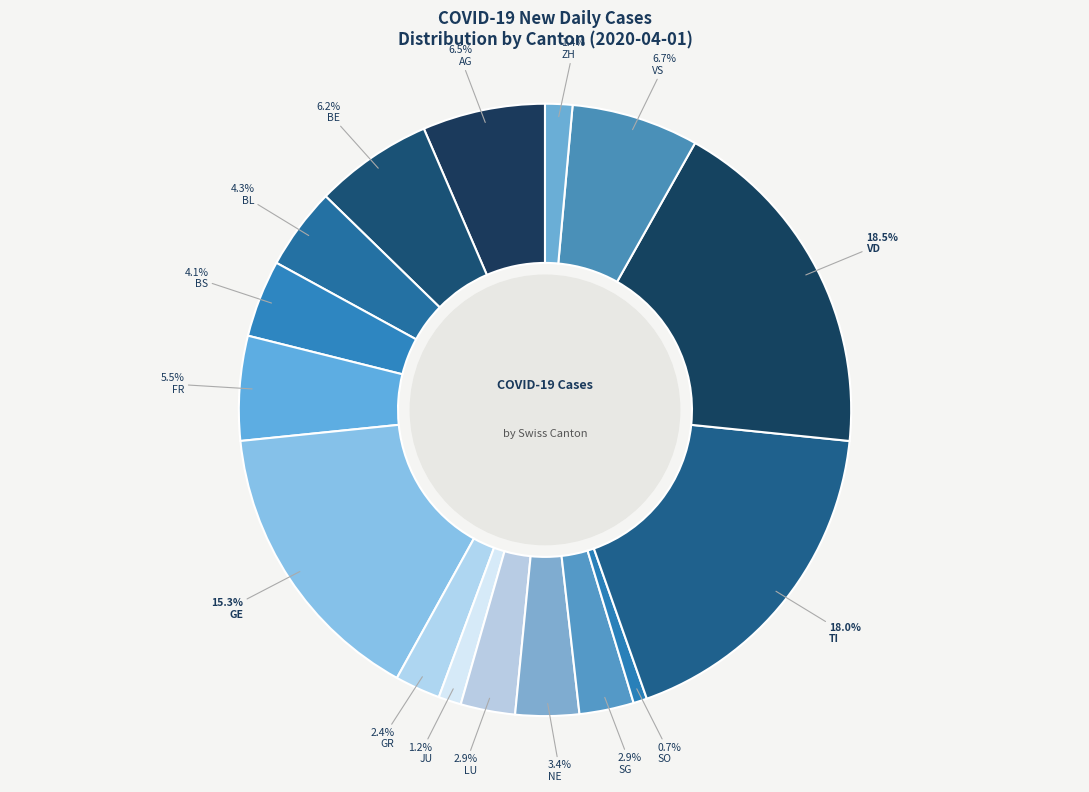

True or false: NE accounts for 13% of the total.

False